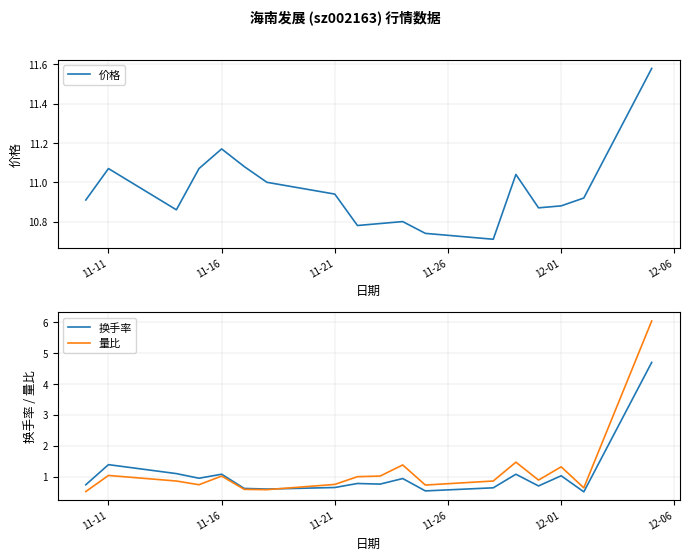

What is the sum of all 换手率 values?

18.8